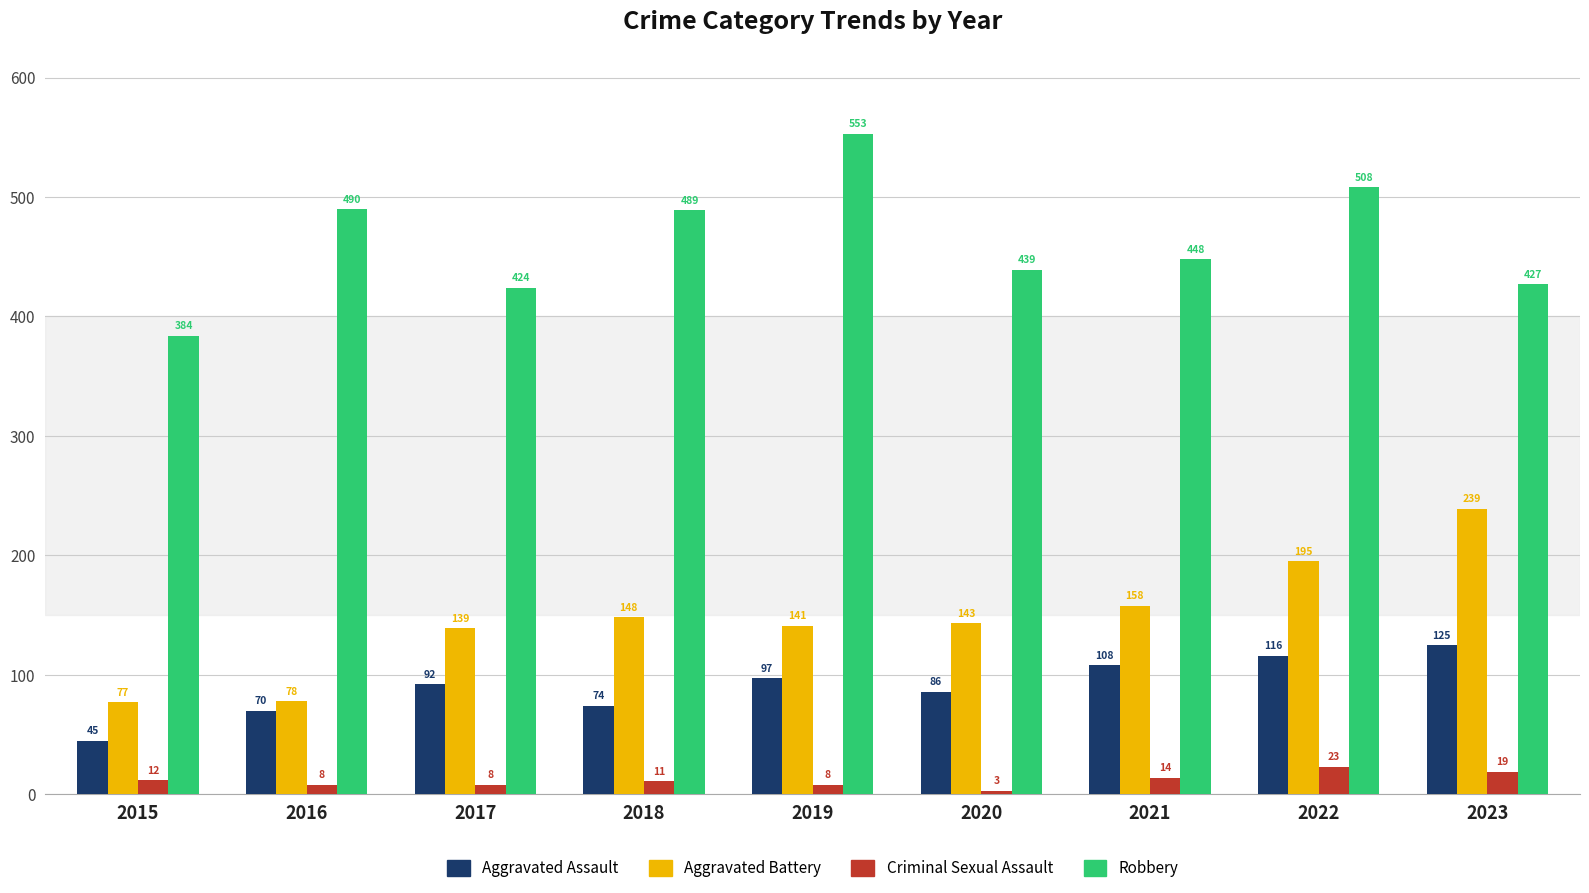

How many data points does each series have?

9